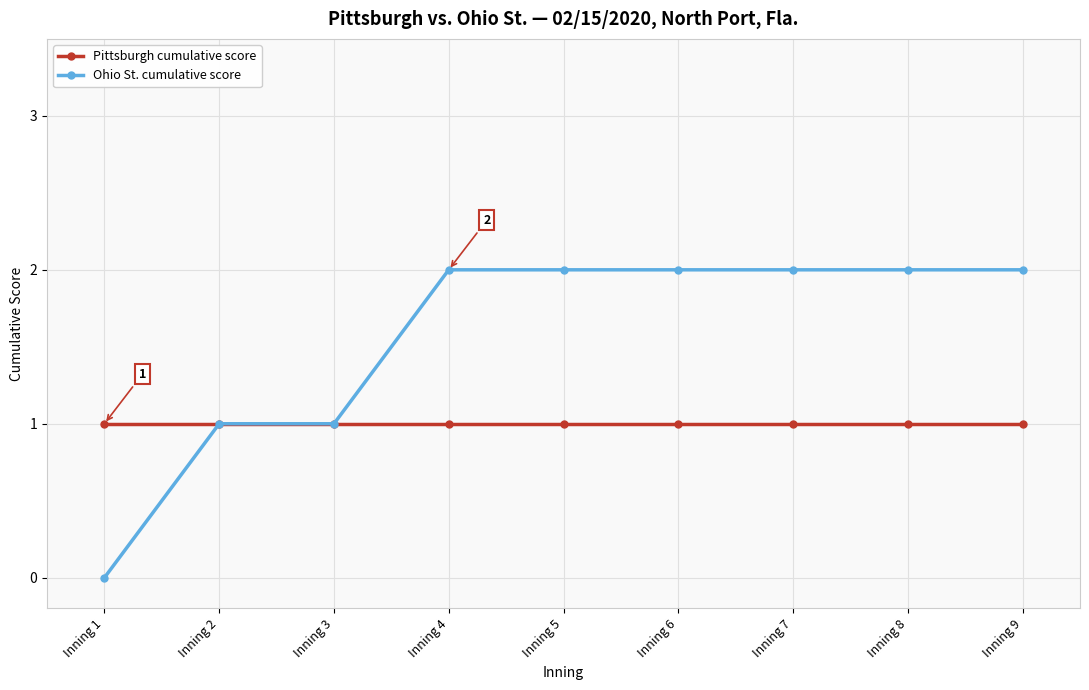

What is the value of the Pittsburgh cumulative score point at the 7th from the left?

1